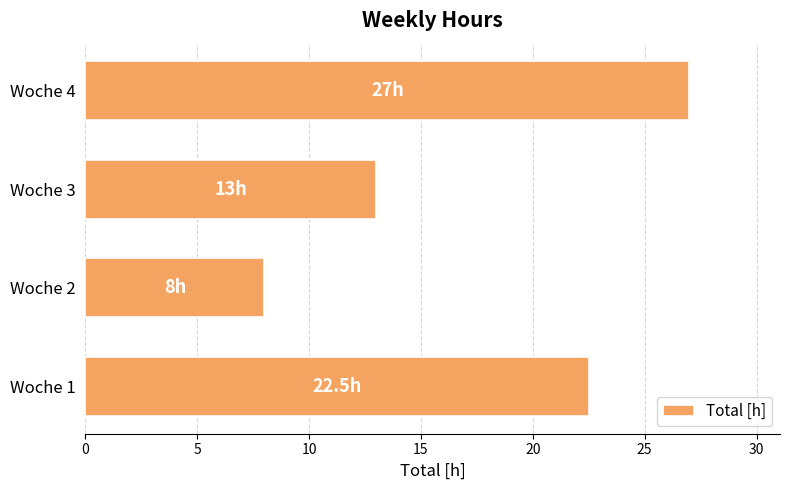

At which category does the chart reach its peak across all series?

Woche 4